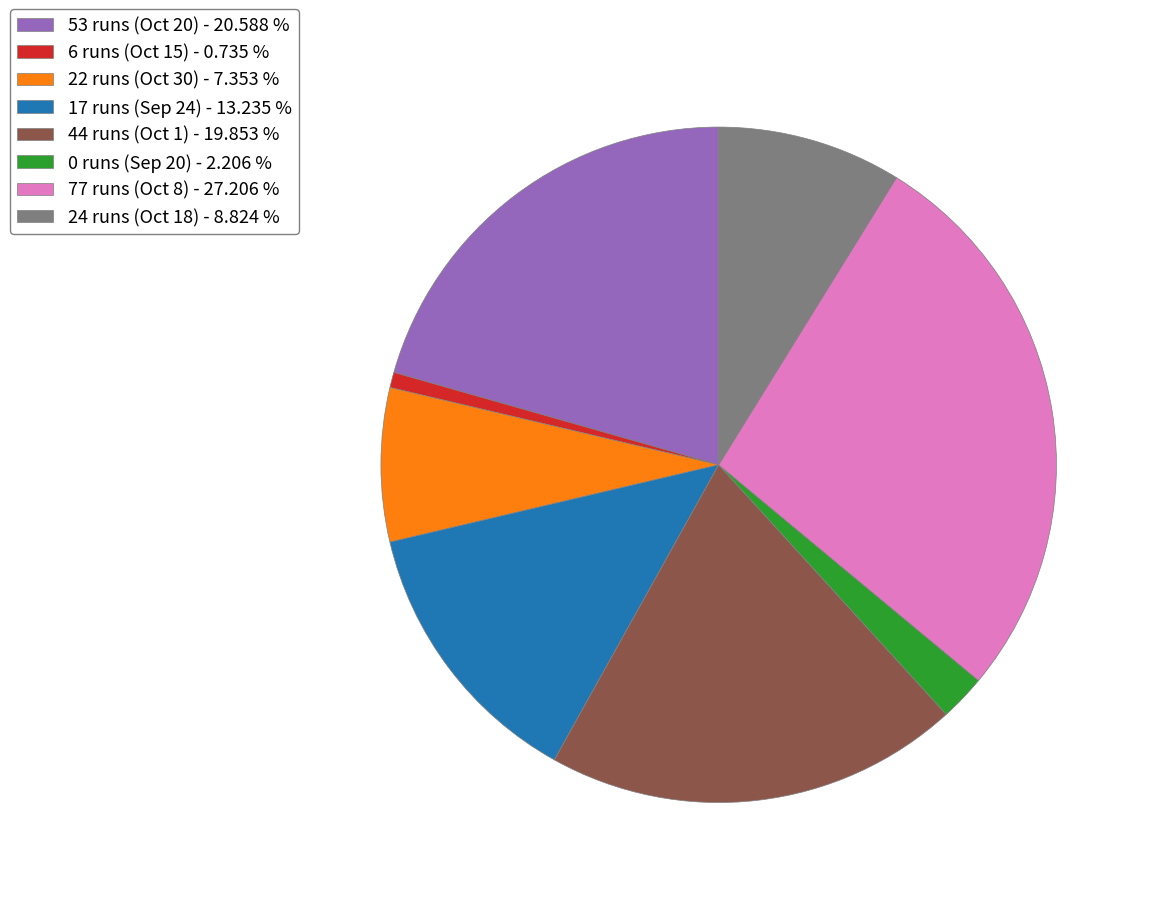

What is the ratio of the value at 44 runs (Oct 1) - 19.853 % to the value at 77 runs (Oct 8) - 27.206 %?

0.7